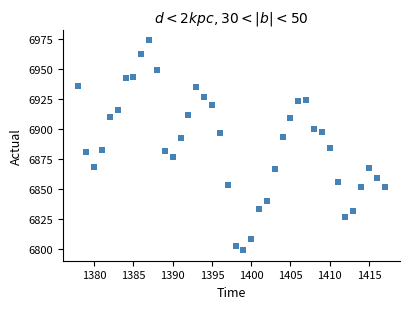

What is the range of Y values (max minus min)?

175.4